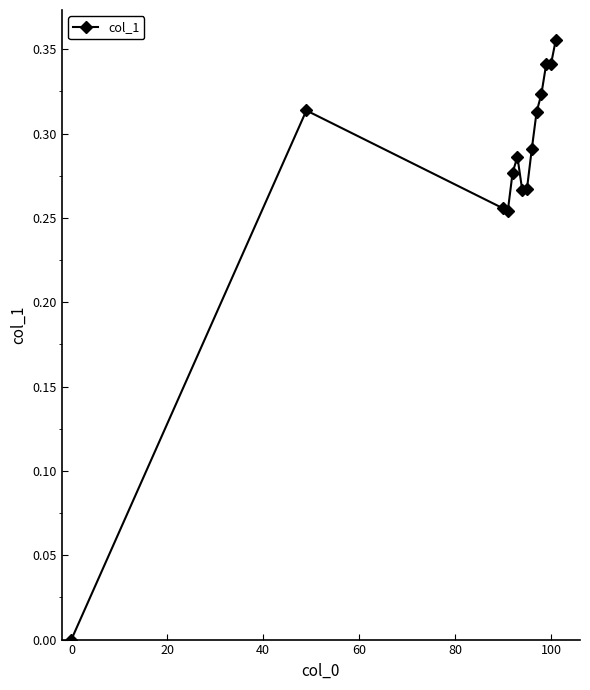

What is the sum of all values?

3.9